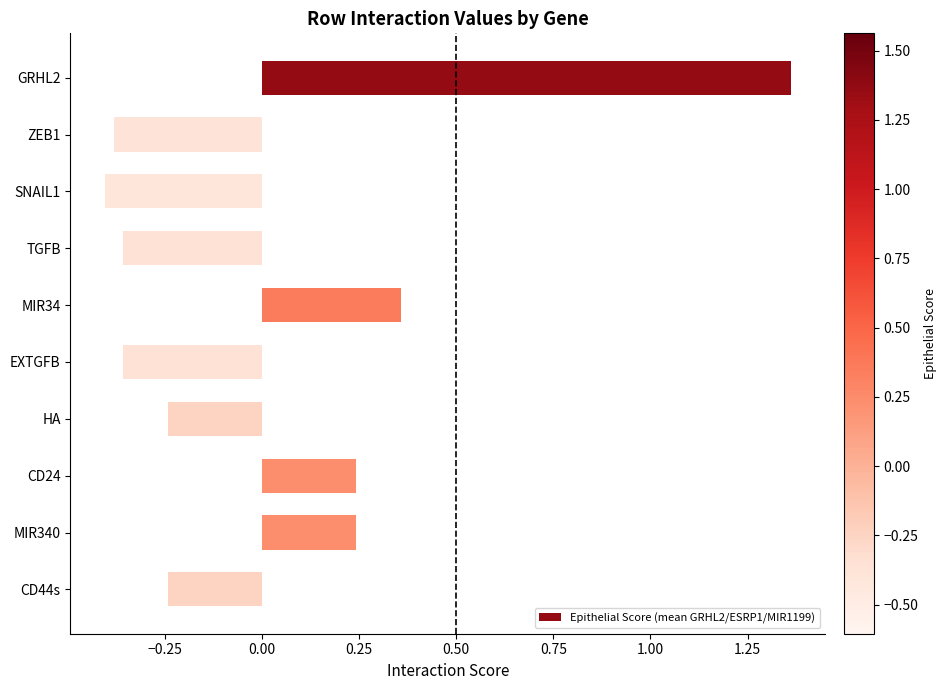

How many data points are less than 0?

6